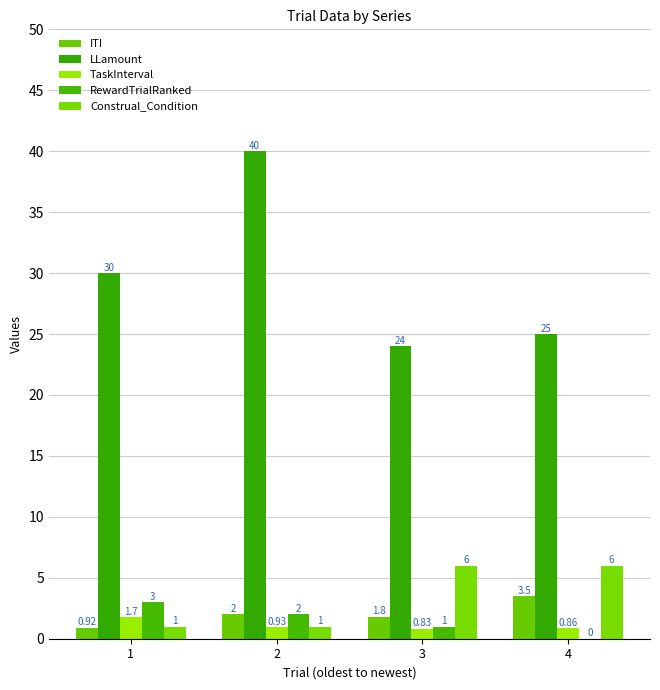

How many groups of bars are there?

4